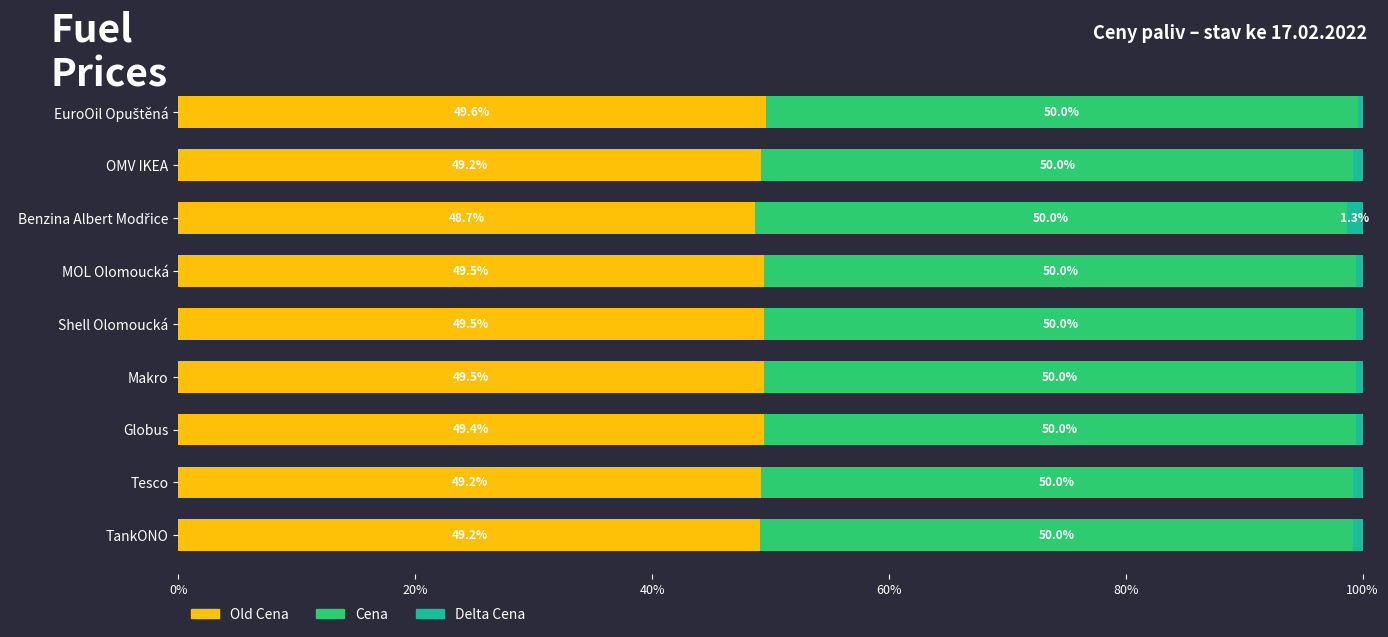

What is the total value across all series at MOL Olomoucká?

100.0